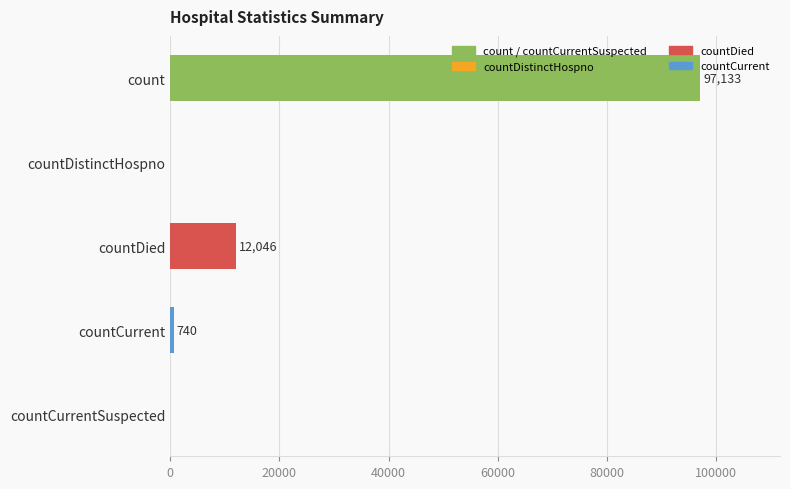

What is the sum of all values?

109919